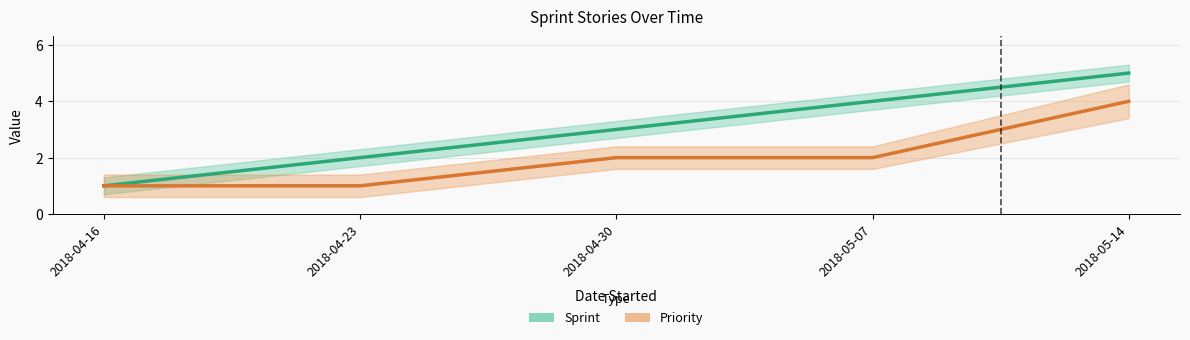

True or false: Priority has more than 2 points higher than both neighbors.

False